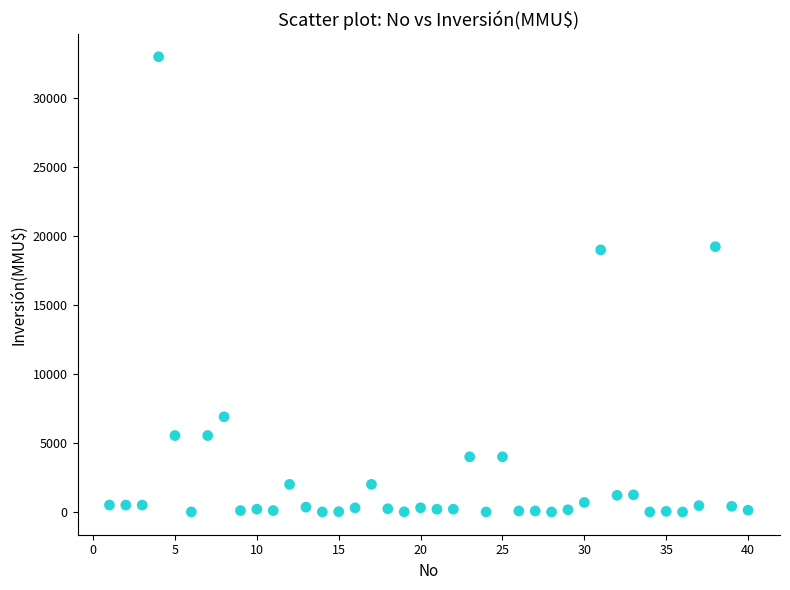

What is the range of Y values (max minus min)?

33000